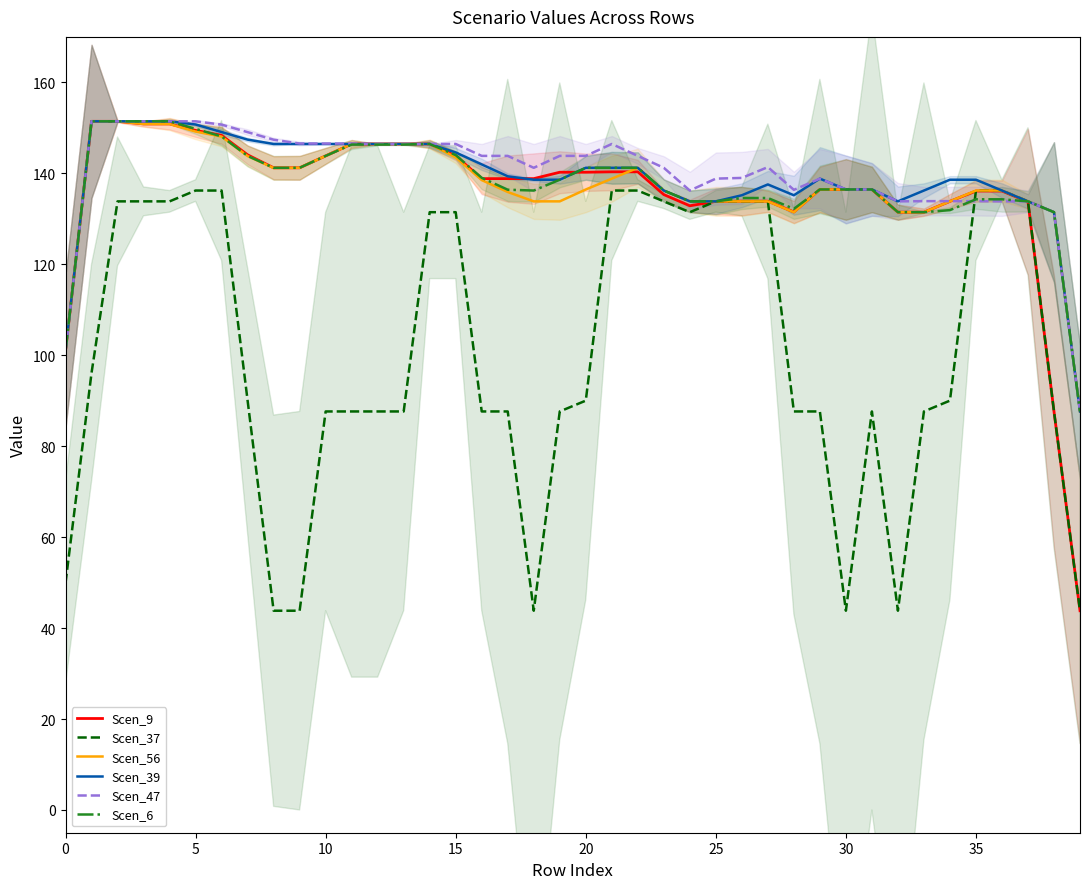

True or false: Scen_47 has a value of 146.5 at 11.

True